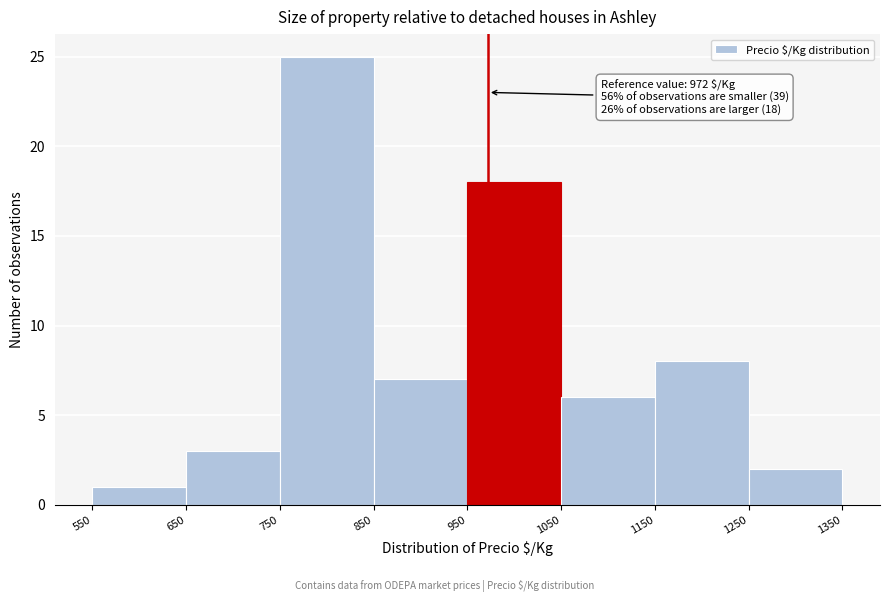

Which range on the x-axis has the tallest bar?

750 to 850